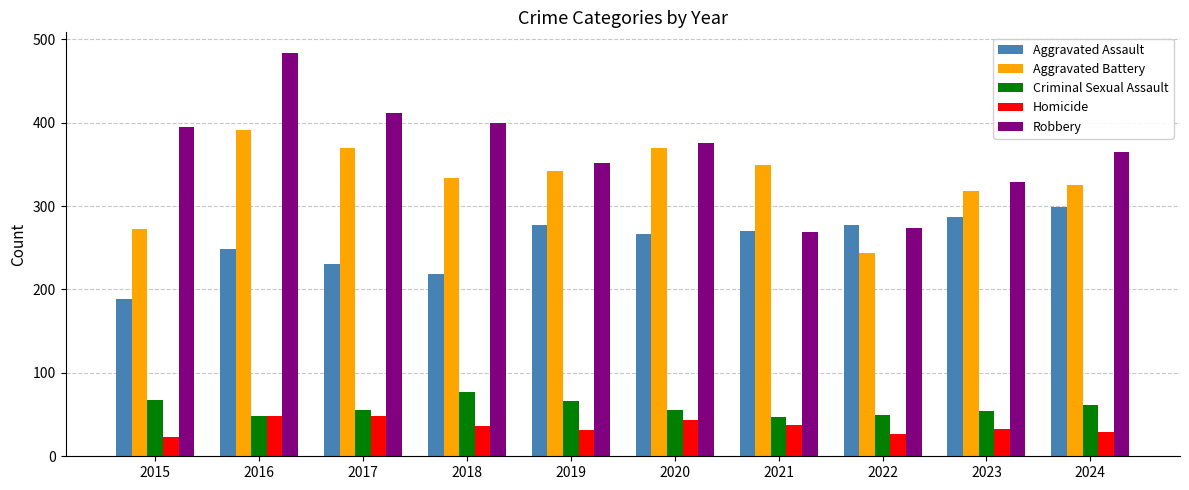

What are all the series names shown in the legend?

Aggravated Assault, Aggravated Battery, Criminal Sexual Assault, Homicide, Robbery